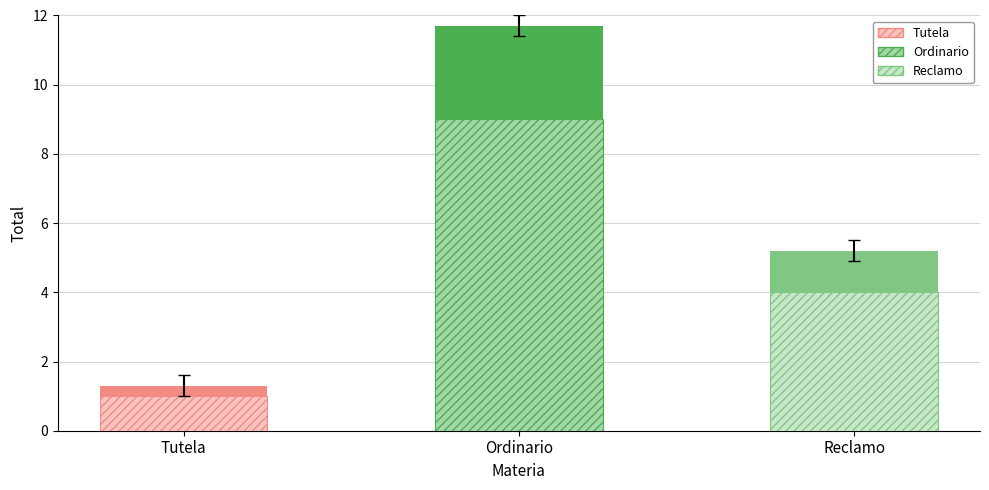

What is the difference between the highest and lowest values at Ordinario?

10.7